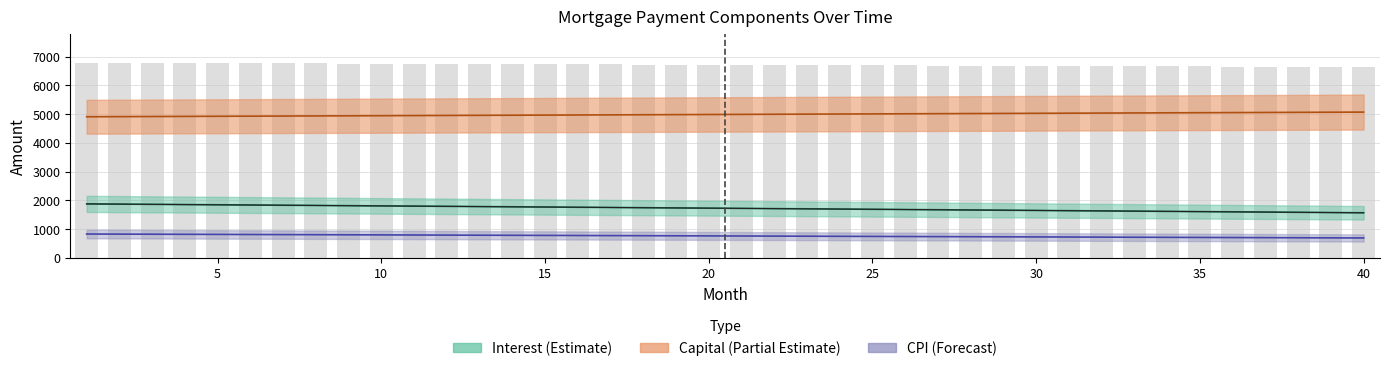

What are all the series names shown in the legend?

interest, capital, cpi